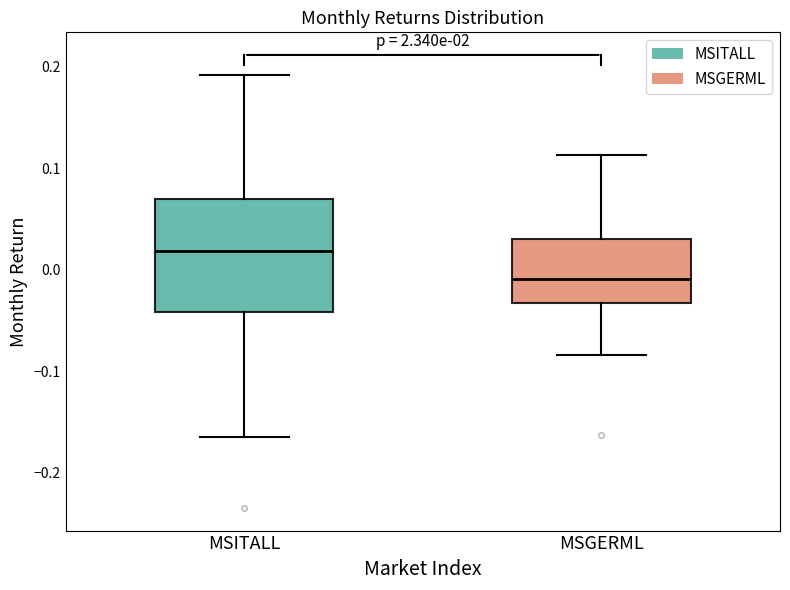

Reading left to right, transcribe this box plot: for each box, give where its median line is, the range the box spans, and where its two whiskers end, as read against the y-axis. The values are not printed on the chart, so give them approximately, as read against the axis.

MSITALL: median 0.02, box -0.04 to 0.07, whiskers -0.16 to 0.19
MSGERML: median -0.01, box -0.03 to 0.03, whiskers -0.08 to 0.11